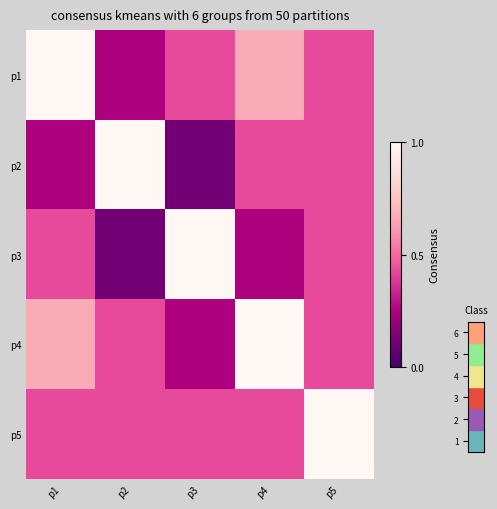

What is the greatest value displayed?

1.0